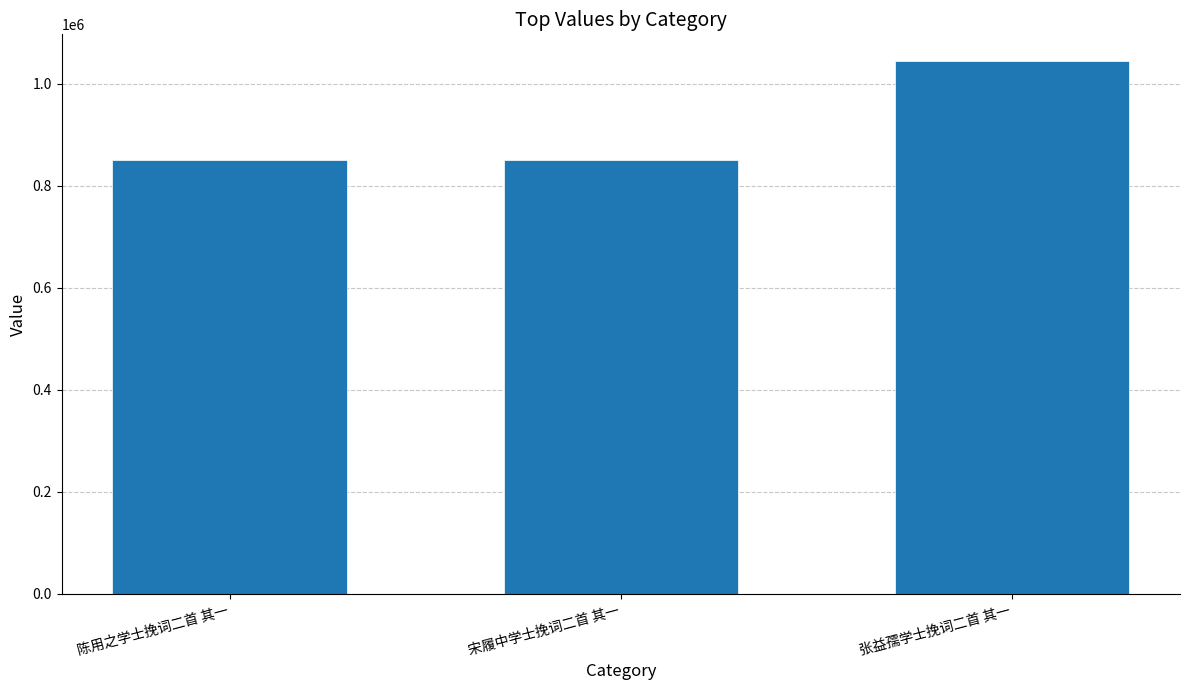

What is the ratio of the value at 张益孺学士挽词二首 其一 to the value at 宋履中学士挽词二首 其一?

1.2